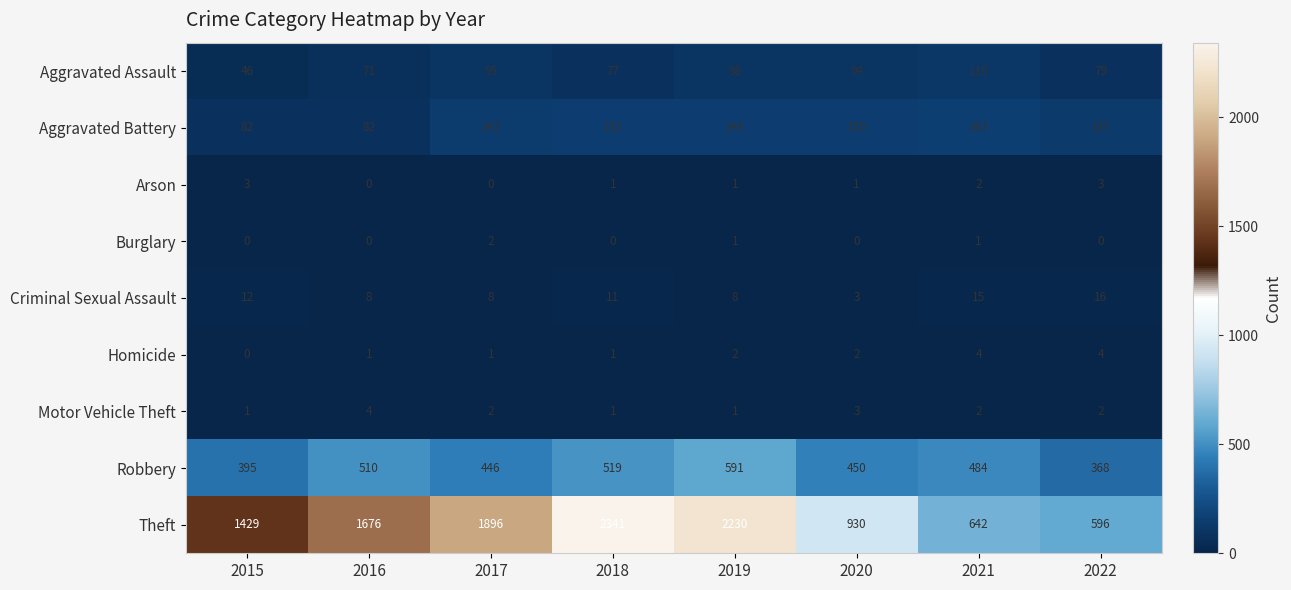

The value of Aggravated Battery at 2021 is 163. True or false?

True